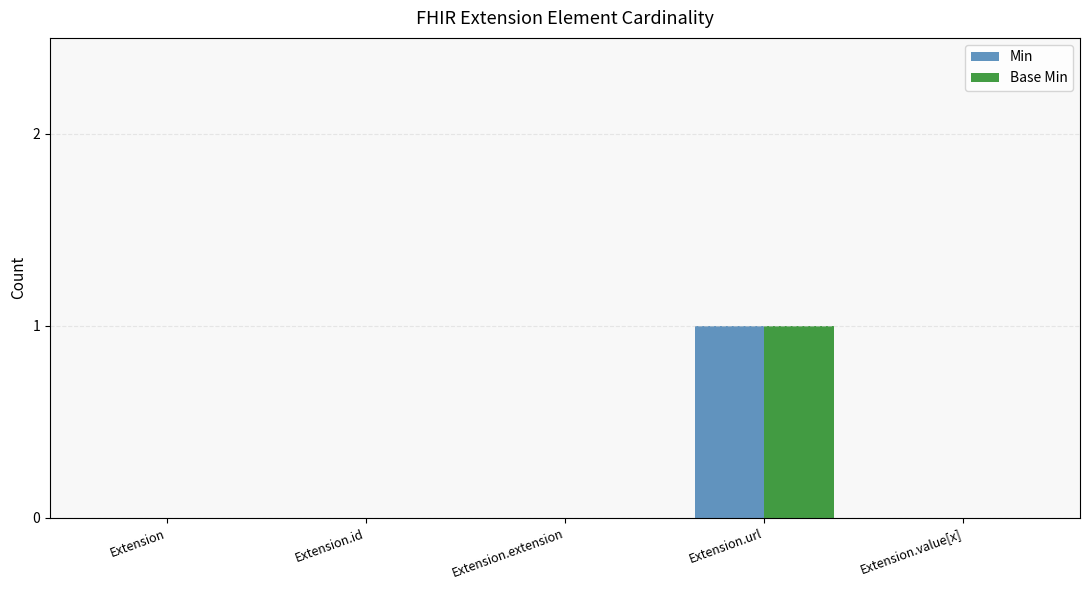

Reading right to left, transcribe all the data shown in this chart.

Min: 0	1	0	0	0
Base Min: 0	1	0	0	0